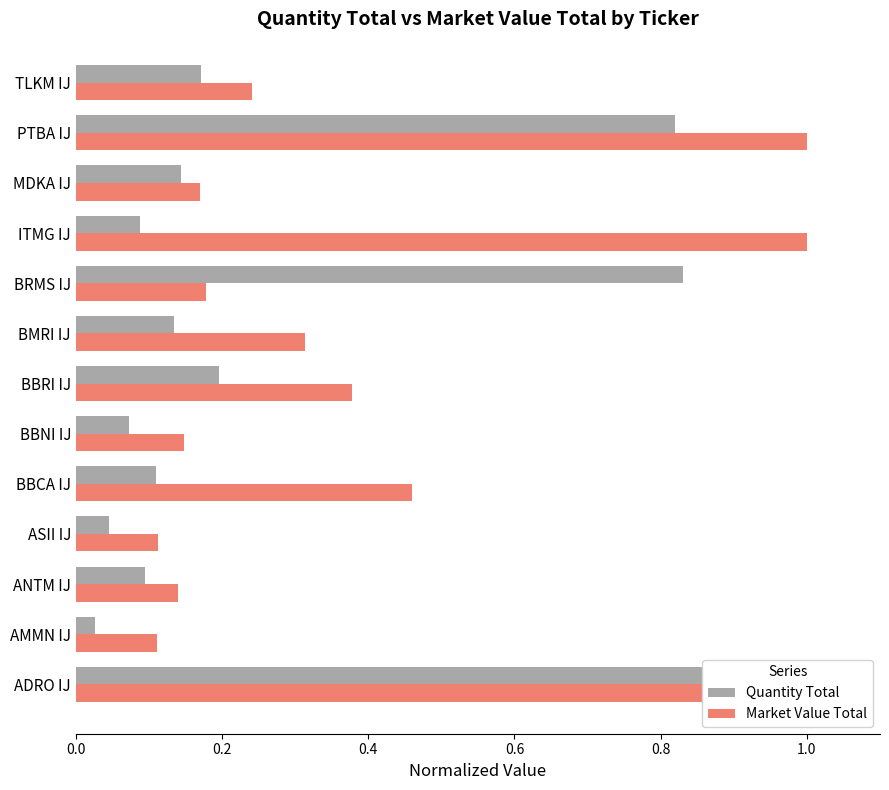

At how many categories does at least one series exceed 0?

13